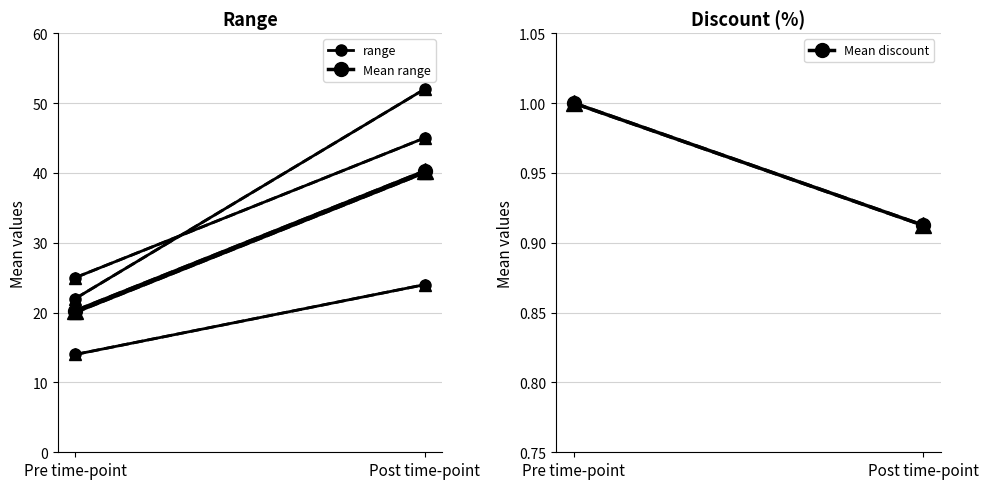

What are all the series names shown in the legend?

range, Mean range, Mean discount